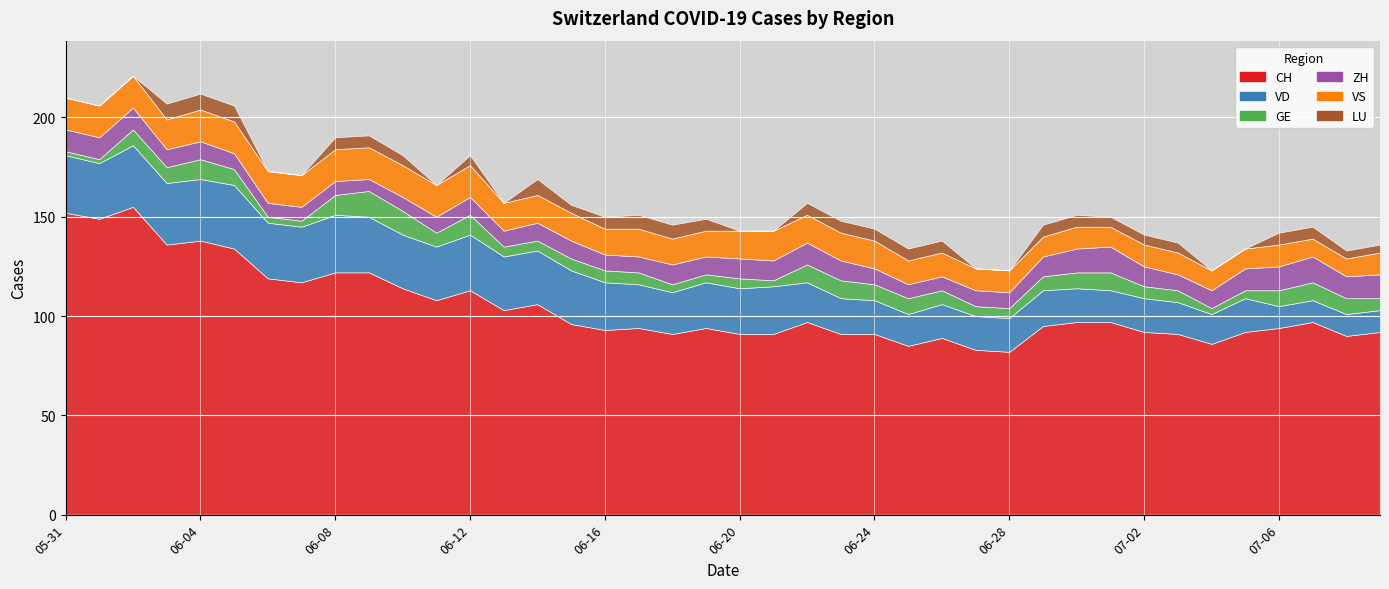

Count the number of data series in this chart.

6